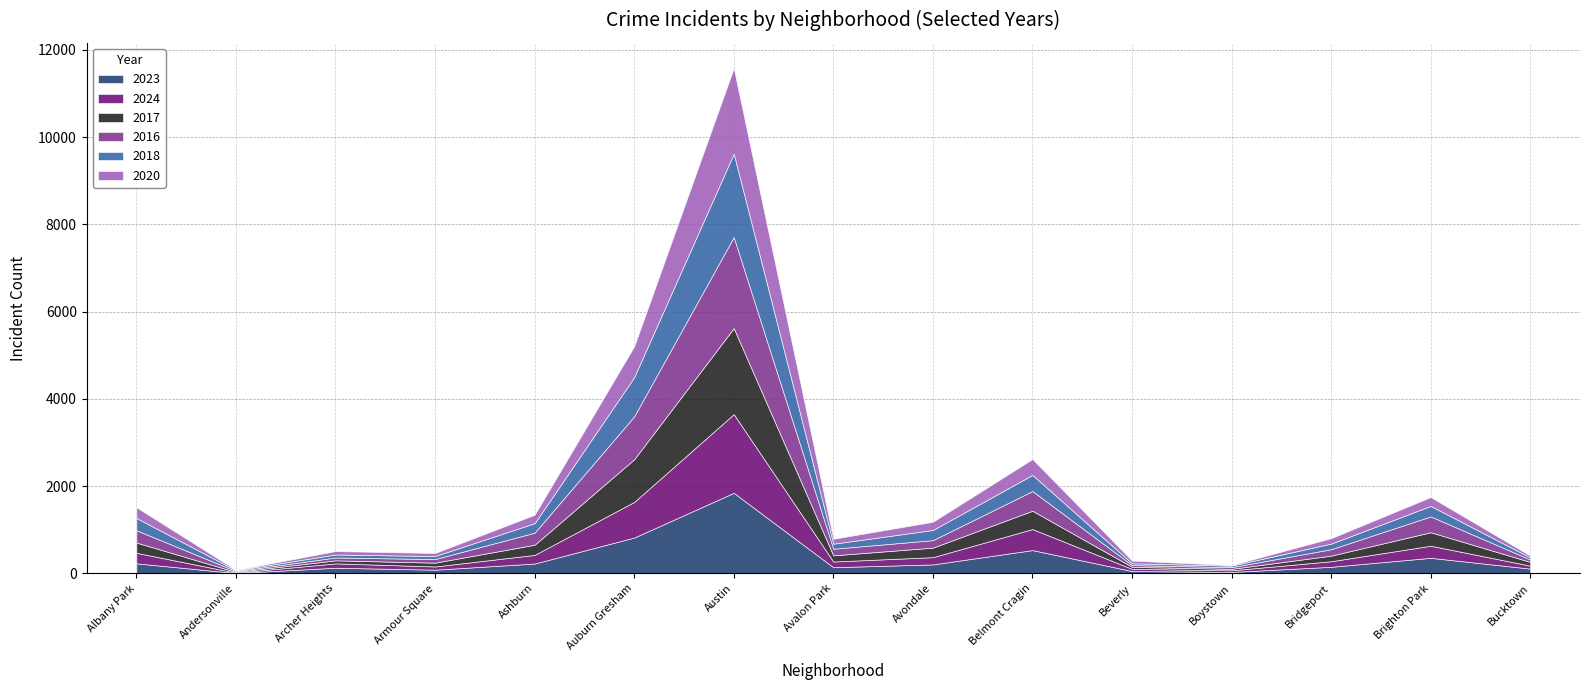

At which label does 2023 reach its peak?

Austin